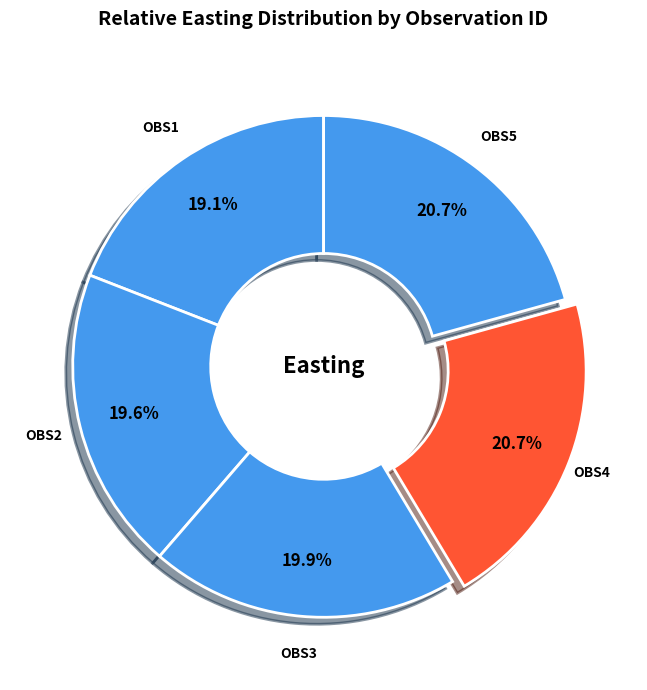

To the nearest percent, what percentage of the pie is OBS1?

19%